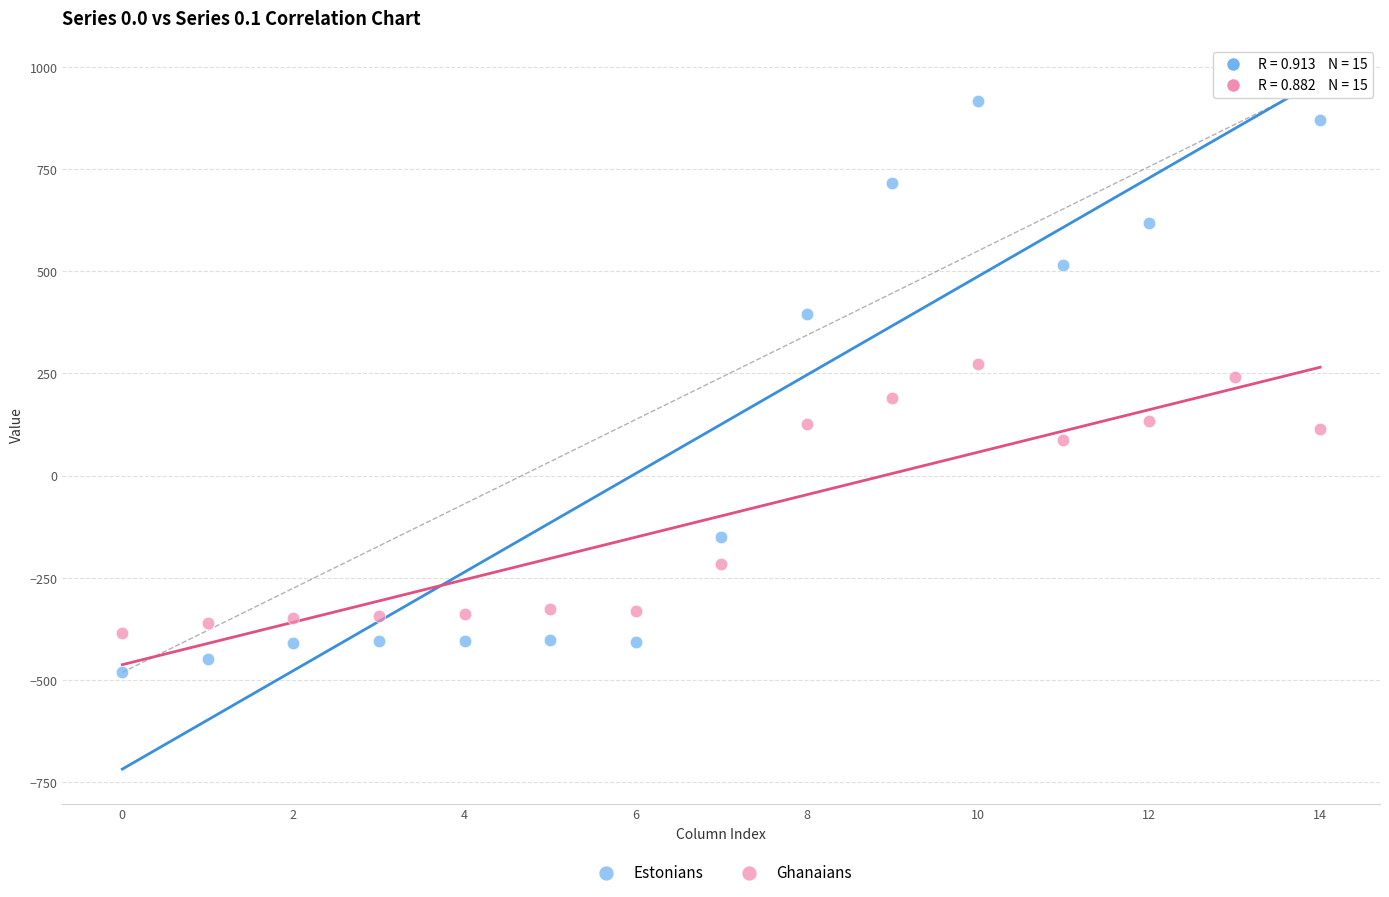

What are all the series names shown in the legend?

Estonians, Ghanaians